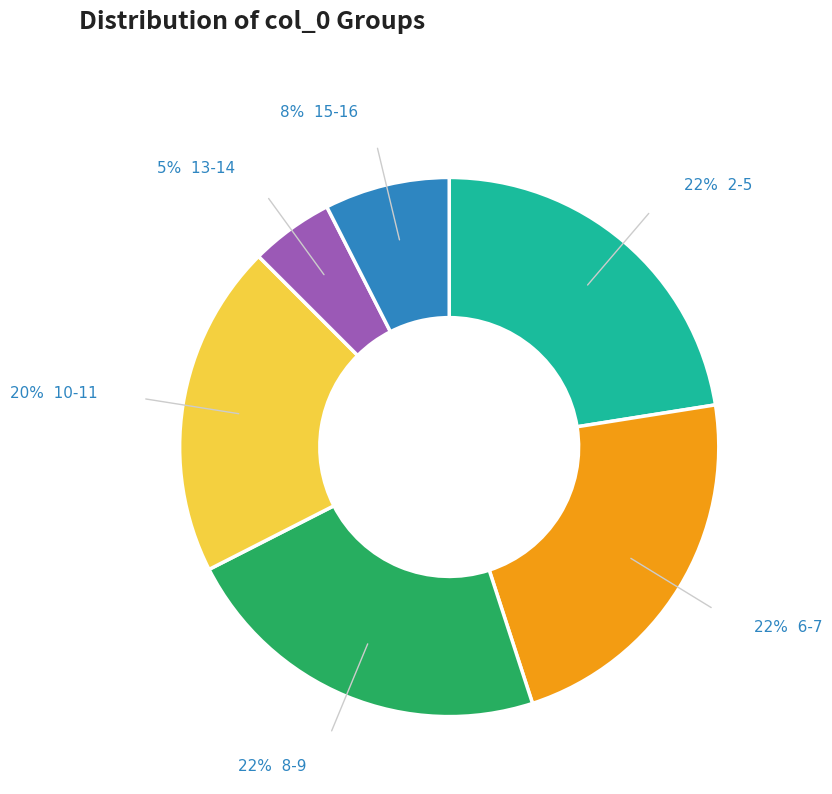

To the nearest percent, what percentage of the pie is 2-5?

22%